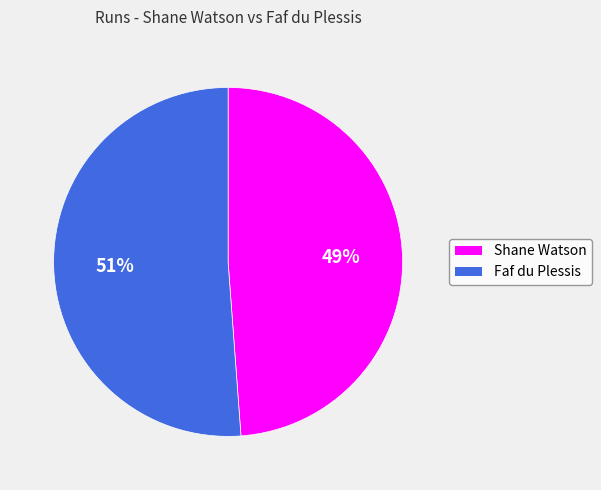

What is the smallest slice in the pie chart?

Shane Watson